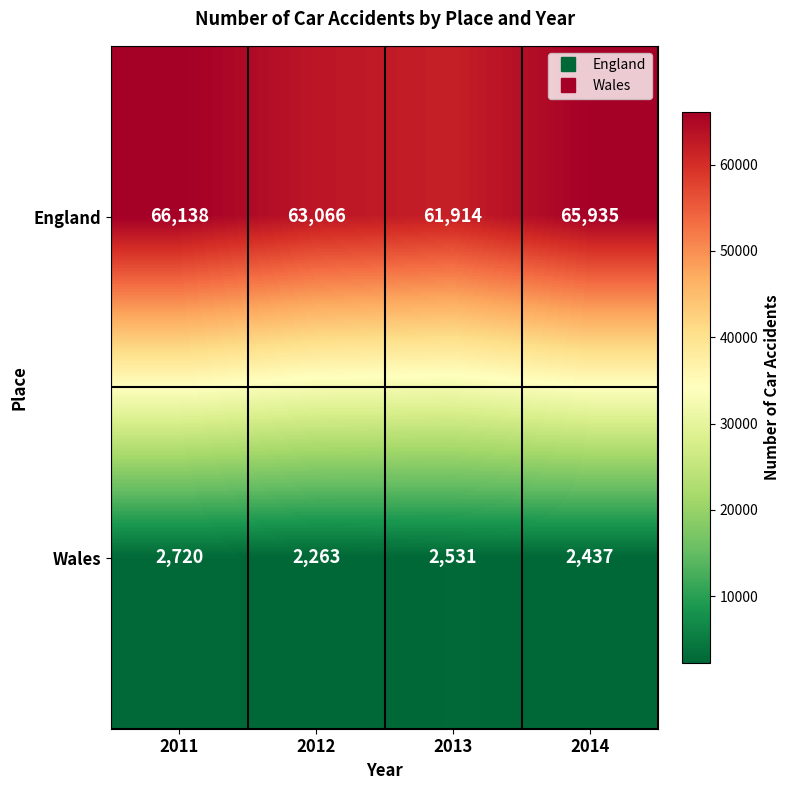

Between 2012 and 2014, which series saw the biggest shift?

England